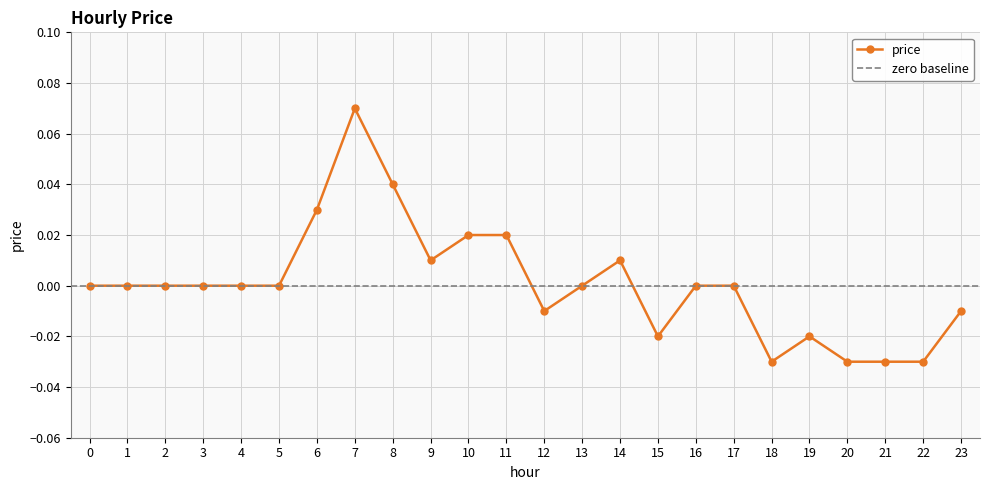

Reading left to right, list all the values displayed in this chart.

0=0.0	1=0.0	2=0.0	3=0.0	4=0.0	5=0.0	6=0.0	7=0.1	8=0.0	9=0.0	10=0.0	11=0.0	12=-0.0	13=0.0	14=0.0	15=-0.0	16=0.0	17=0.0	18=-0.0	19=-0.0	20=-0.0	21=-0.0	22=-0.0	23=-0.0